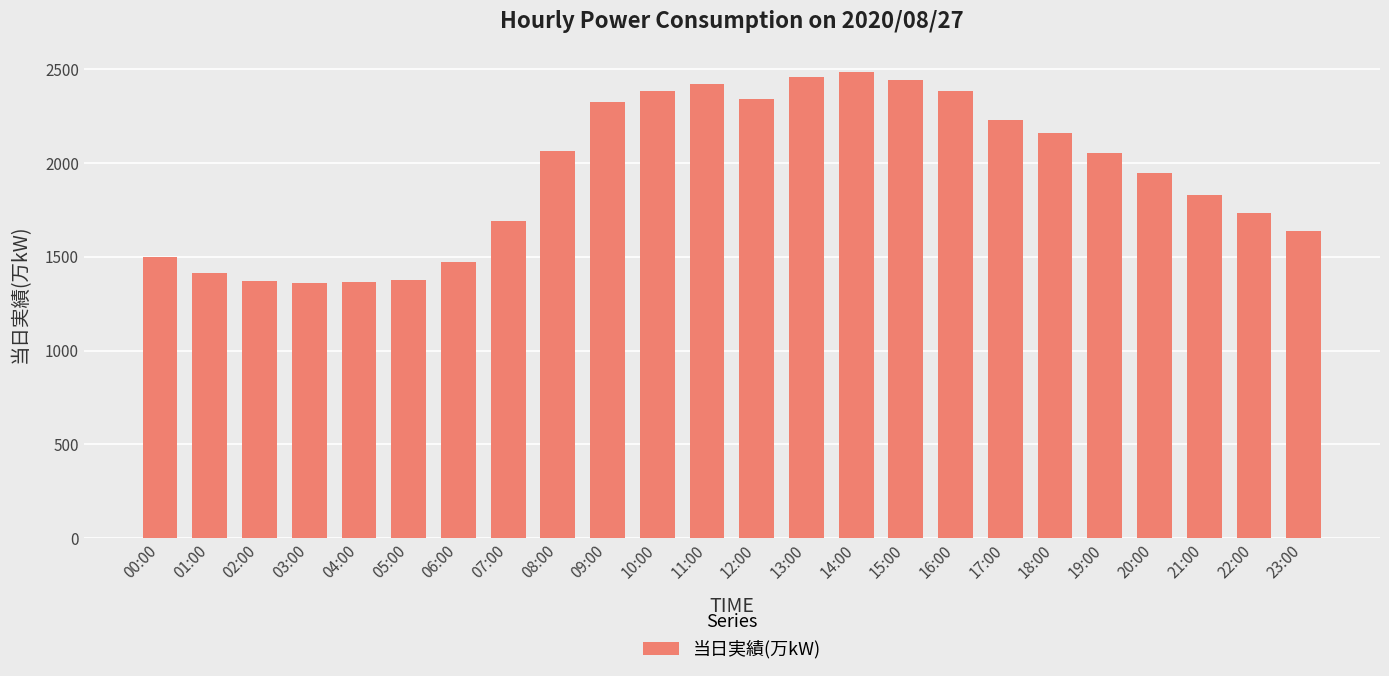

Where is the data nearest to the value 1924?

20:00